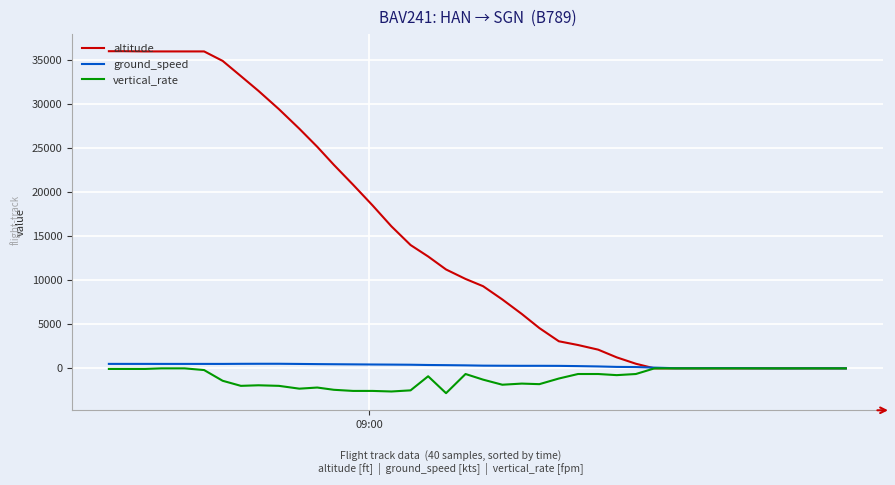

Which series has the largest range (max minus min)?

altitude